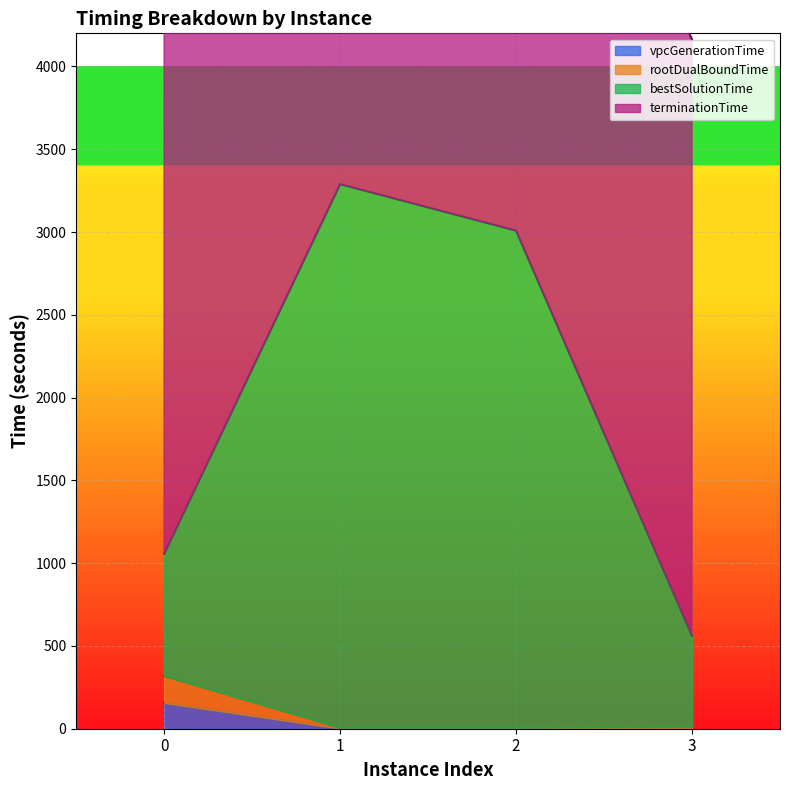

True or false: vpcGenerationTime has more than 1 interior local peaks.

False